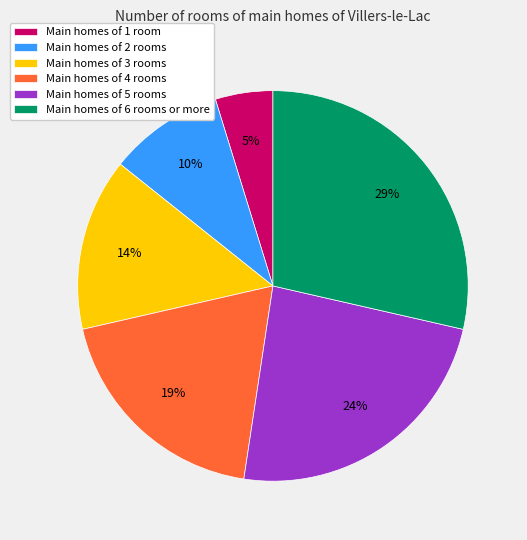

Does any single category account for the majority?

No